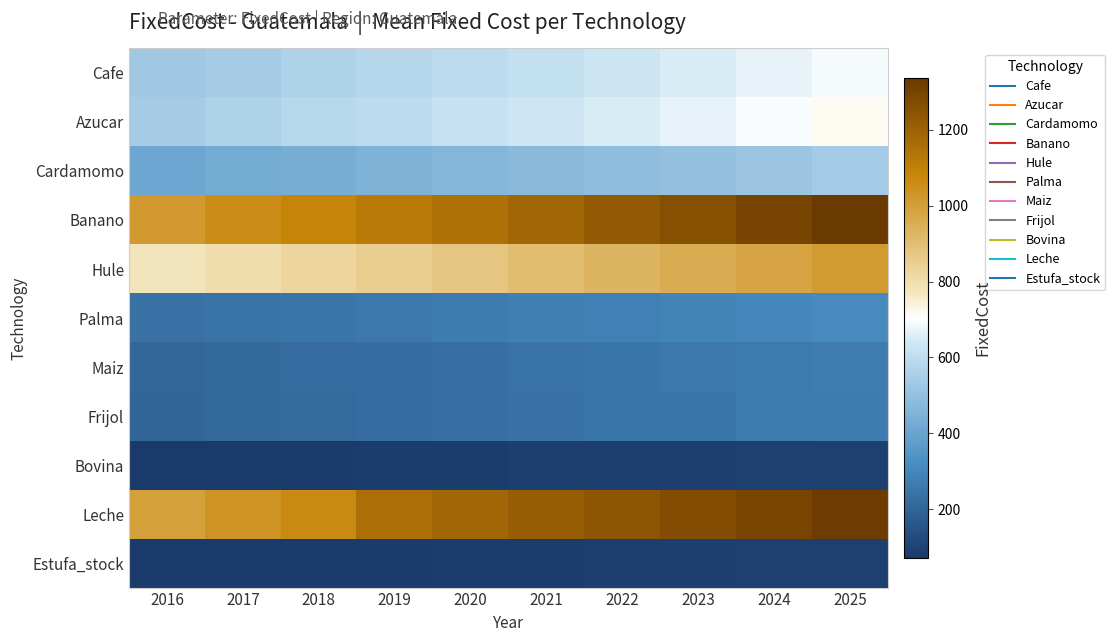

Which has a higher value, 2023 or 2018?

2023